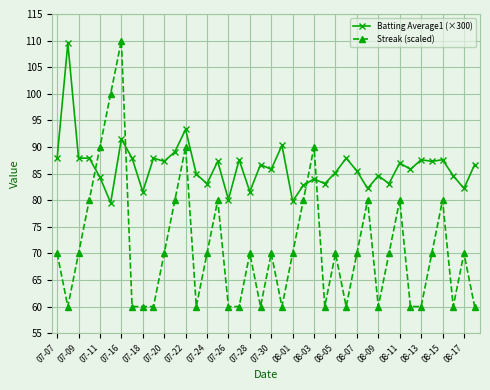

What is the greatest value displayed?

110.0